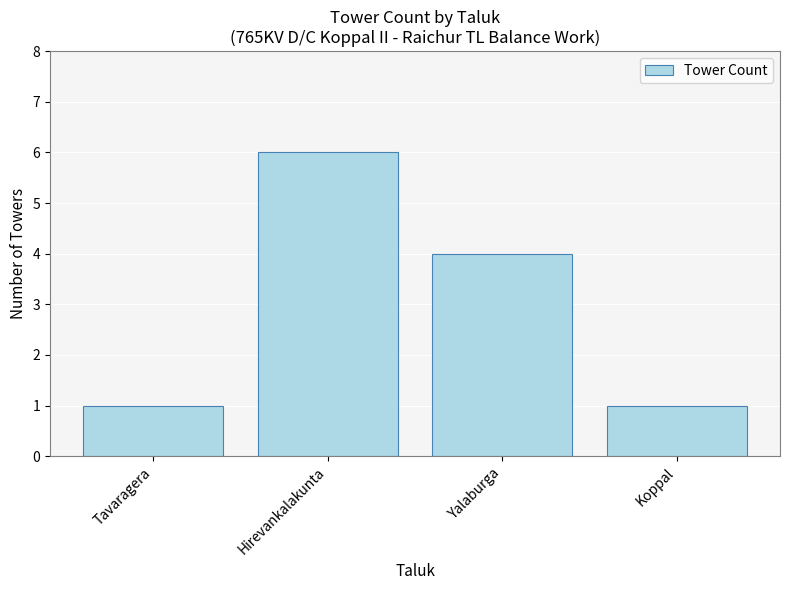

Are the bars grouped side by side (vs. stacked)?

No